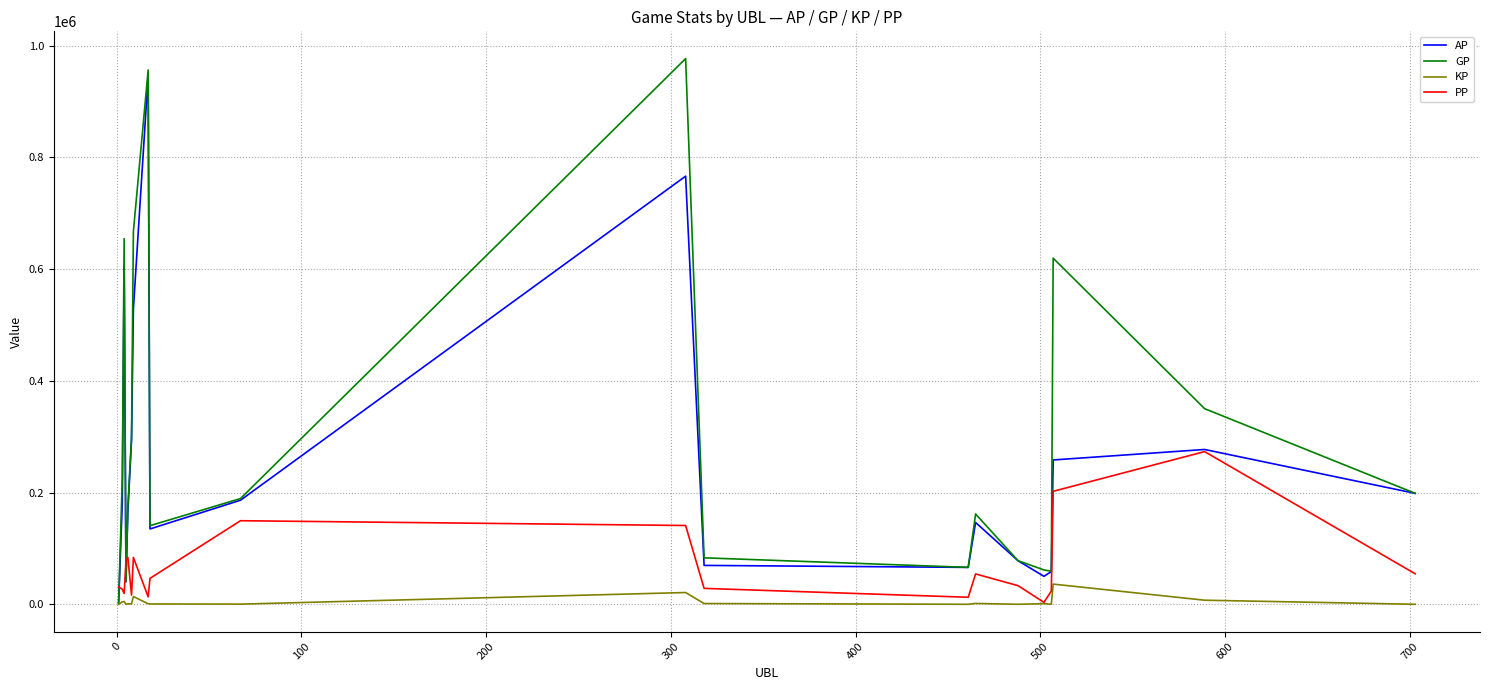

What is the maximum value shown in the chart?

976999.0